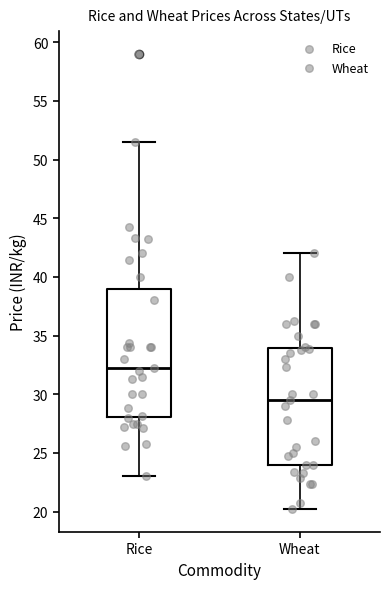

Where does the upper whisker of the box for Wheat end on the y-axis? The values are not printed on the chart, so give them approximately, as read against the axis.

42.0